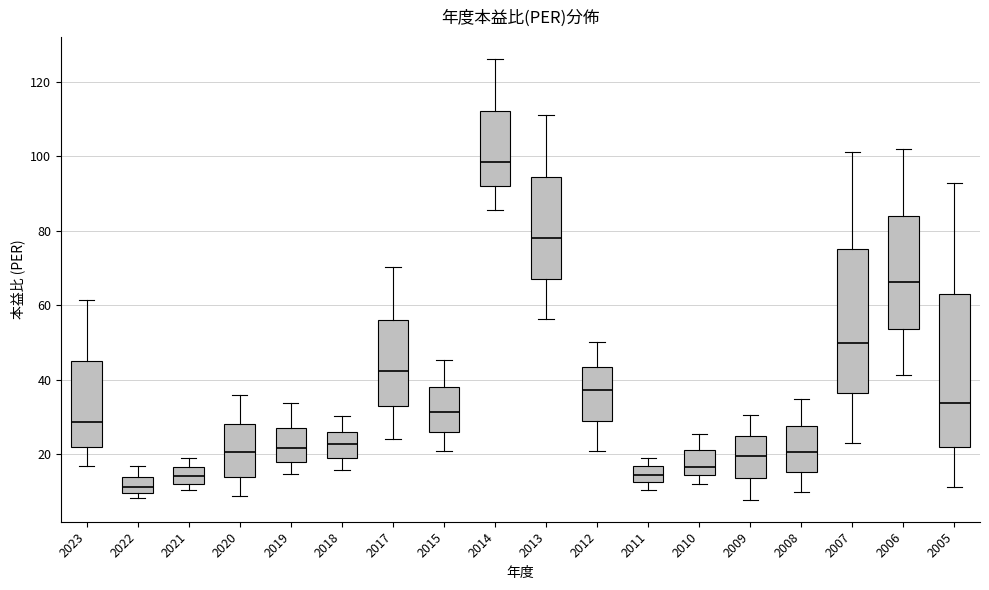

Reading left to right, read every box against the y-axis: the position of its median line, the range the box covers, and the ends of its whiskers. The values are not printed on the chart, so give them approximately, as read against the axis.

2023: median 28, box 22 to 46, whiskers 16 to 62
2022: median 12, box 10 to 14, whiskers 8 to 16
2021: median 14, box 12 to 16, whiskers 10 to 18
2020: median 20, box 14 to 28, whiskers 8 to 36
2019: median 22, box 18 to 28, whiskers 14 to 34
2018: median 22, box 20 to 26, whiskers 16 to 30
2017: median 42, box 34 to 56, whiskers 24 to 70
2015: median 32, box 26 to 38, whiskers 20 to 46
2014: median 98, box 92 to 112, whiskers 86 to 126
2013: median 78, box 68 to 94, whiskers 56 to 112
2012: median 38, box 30 to 44, whiskers 20 to 50
2011: median 14, box 12 to 16, whiskers 10 to 20
2010: median 16, box 14 to 22, whiskers 12 to 26
2009: median 20, box 14 to 26, whiskers 8 to 30
2008: median 20, box 16 to 28, whiskers 10 to 34
2007: median 50, box 36 to 76, whiskers 24 to 102
2006: median 66, box 54 to 84, whiskers 42 to 102
2005: median 34, box 22 to 64, whiskers 12 to 92